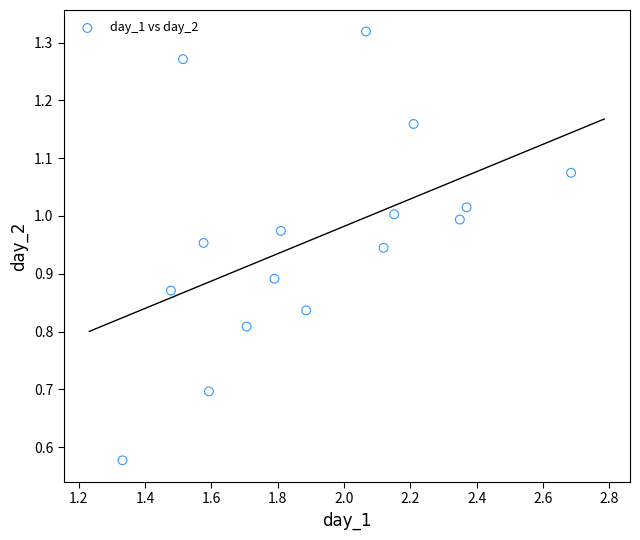

What is the range of Y values (max minus min)?

0.7